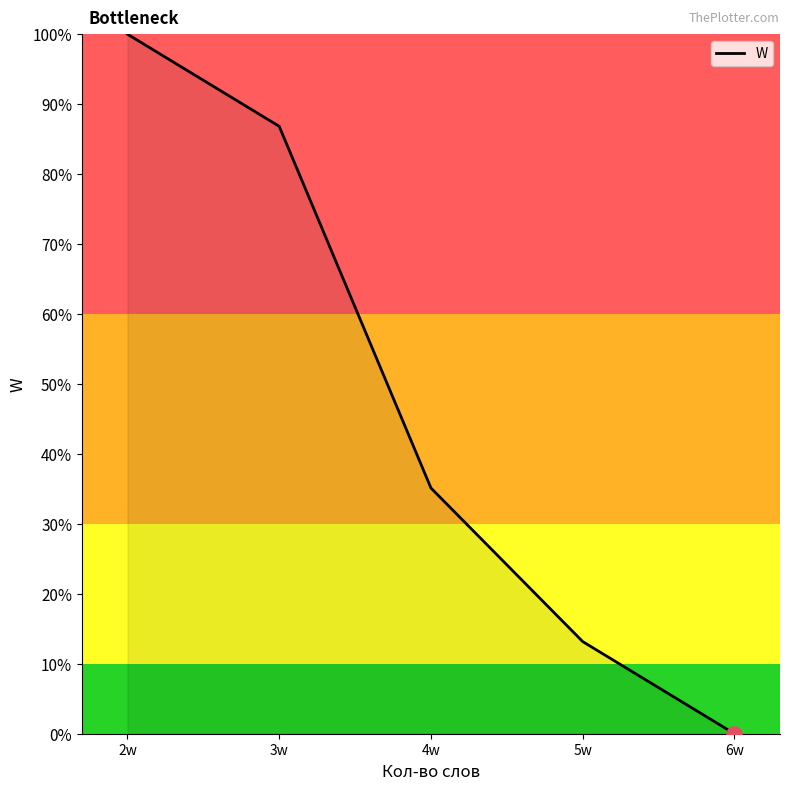

What is the ratio of the value at 2w to the value at 4w?

2.8